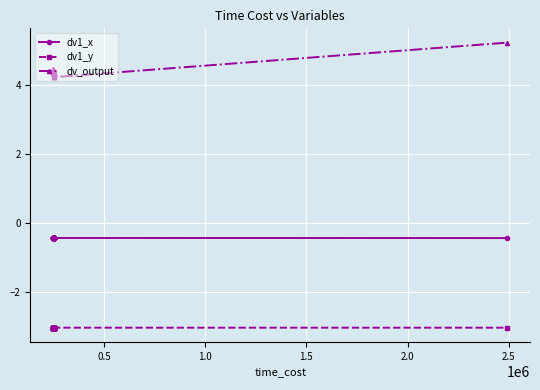

True or false: dv1_x has more than 1 points higher than both neighbors.

True